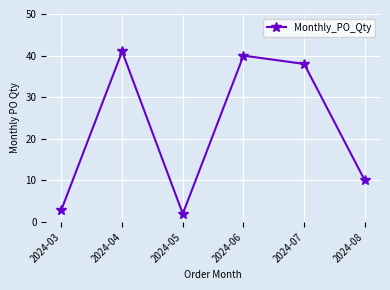

What is the value of the 6th point from the left?

10